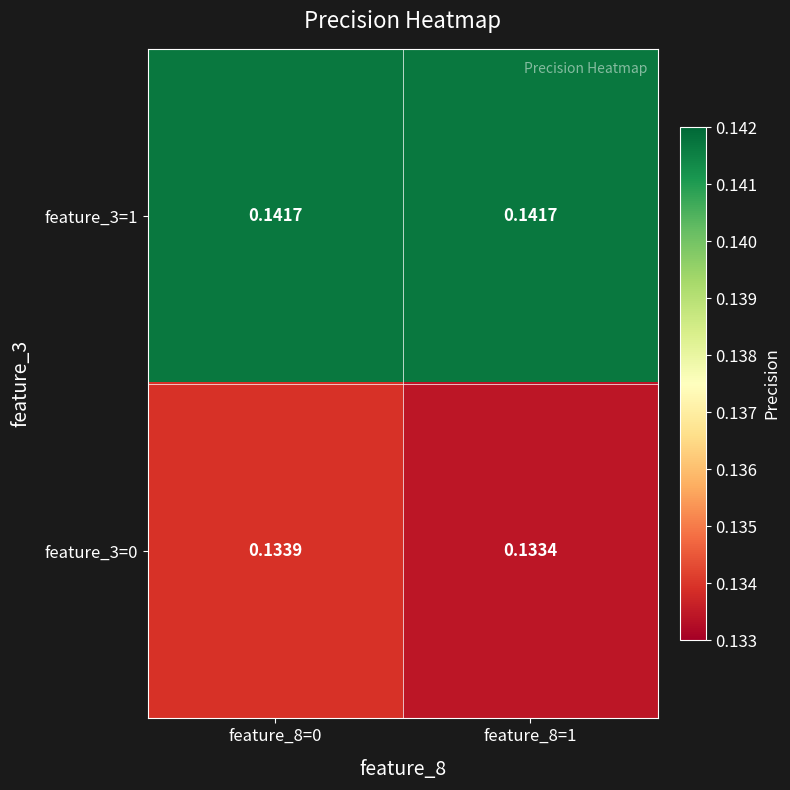

Which series has the largest total across all categories?

feature_3=1